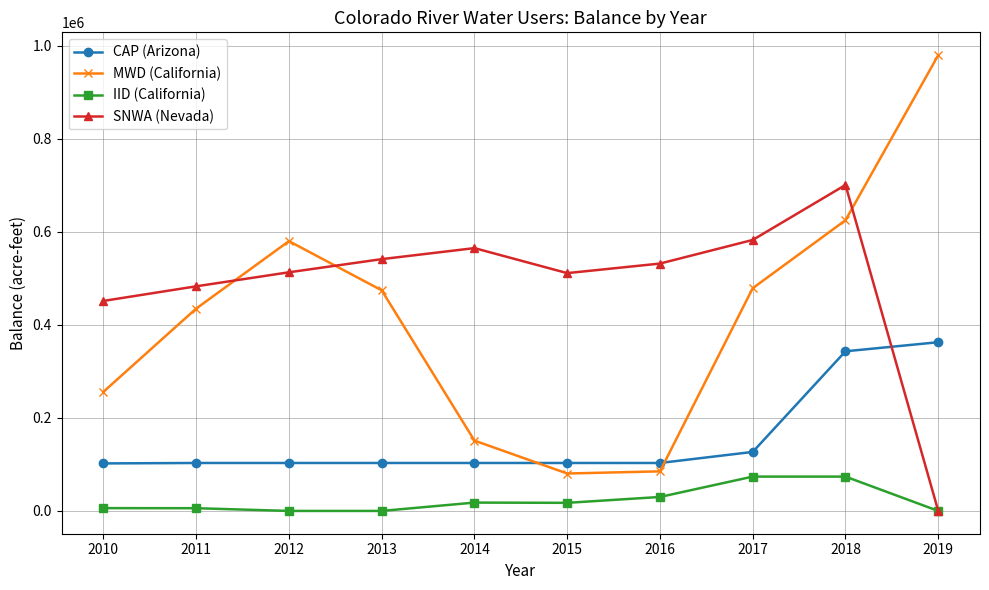

In MWD (California), how many points are lower than both neighbors (excluding endpoints)?

1